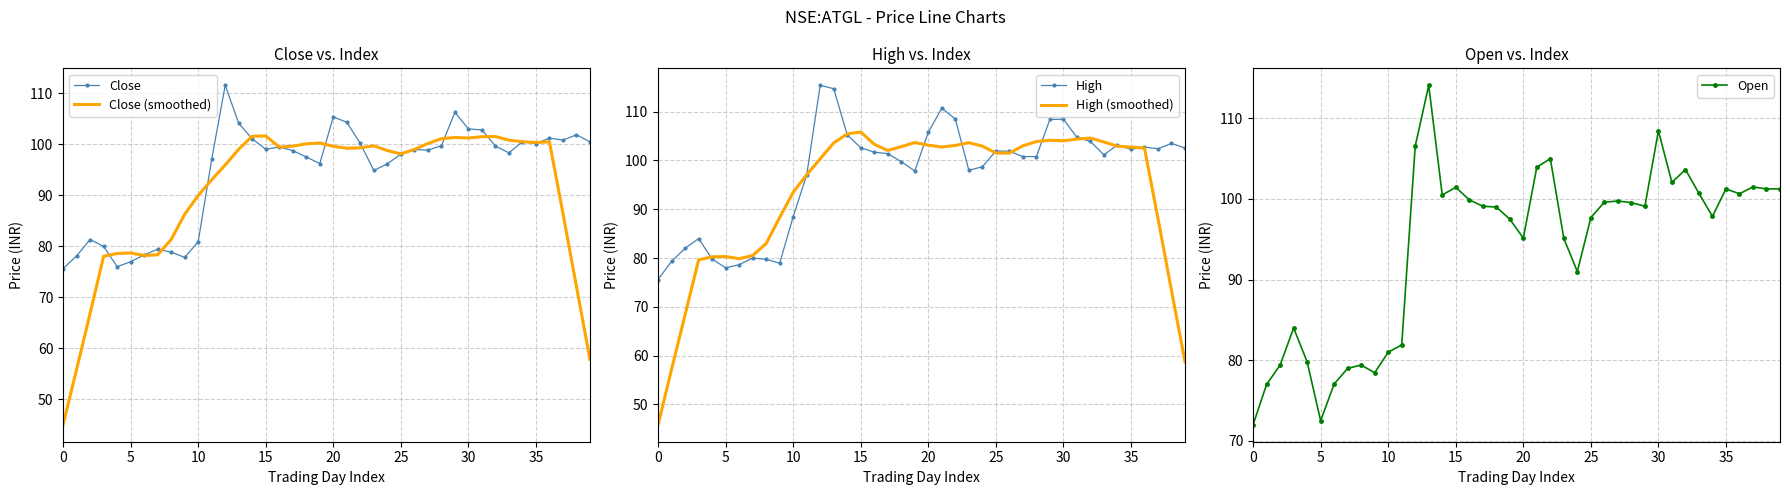

What is the label of the 21st point from the right?

19